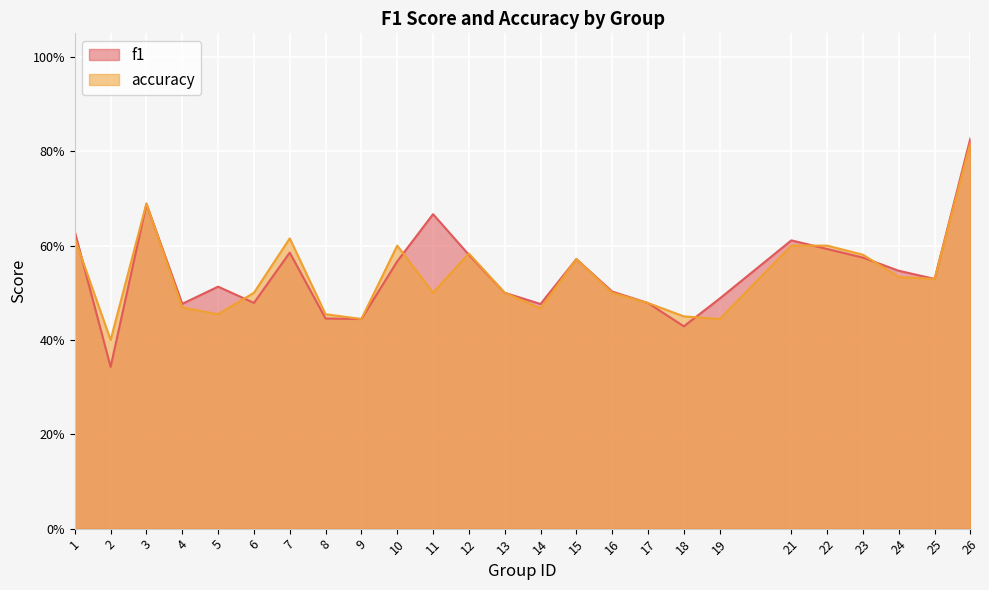

Where is the first local maximum for accuracy?

3